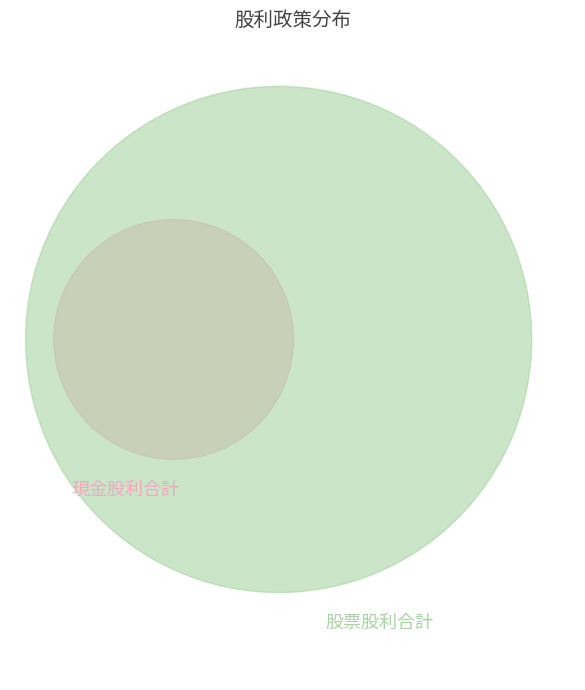

To the nearest percent, what is the difference between the largest and smallest slice percentages?

75%